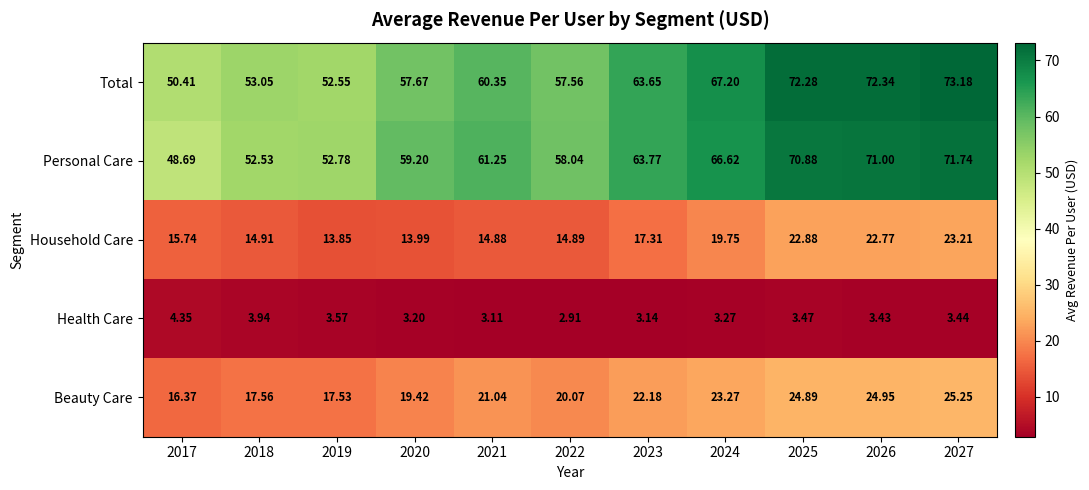

Which series has the widest spread of values?

Personal Care